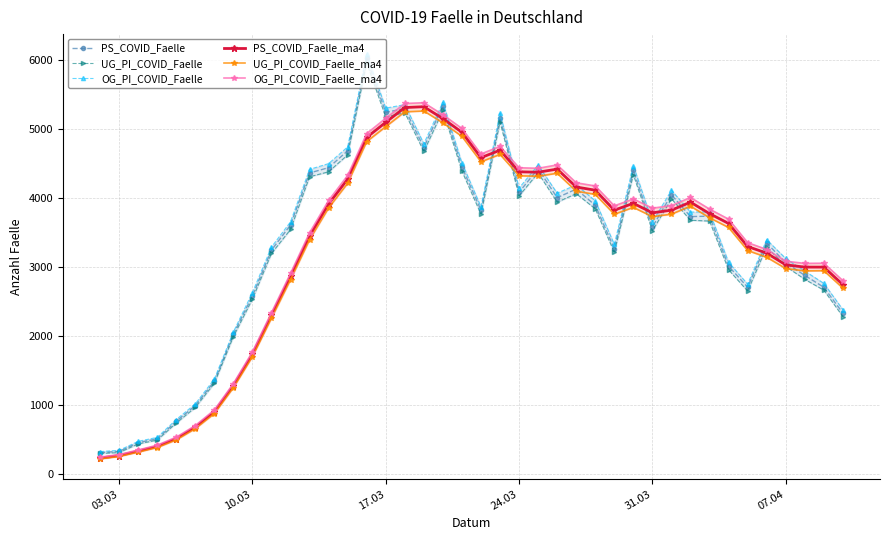

True or false: PS_COVID_Faelle has more than 0 points higher than both neighbors.

True